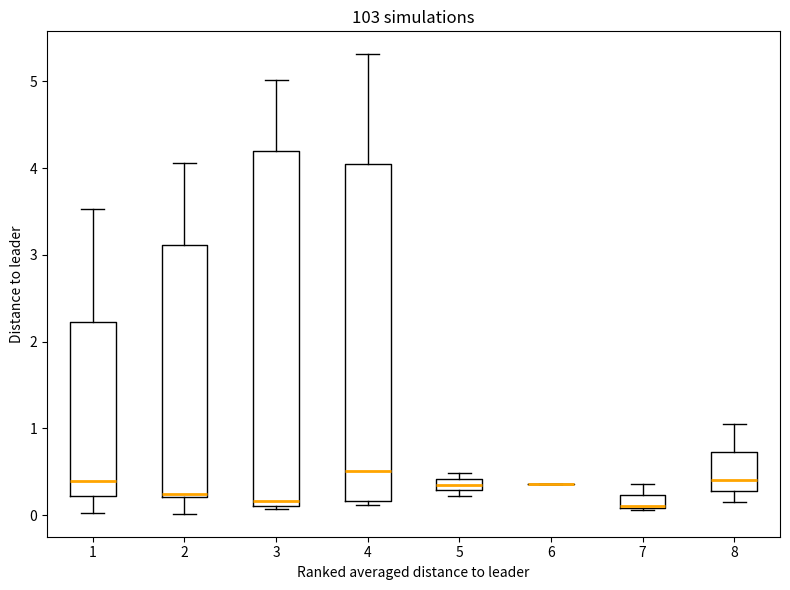

Comparing the boxes themselves (not the whiskers), which one is the tallest?

3